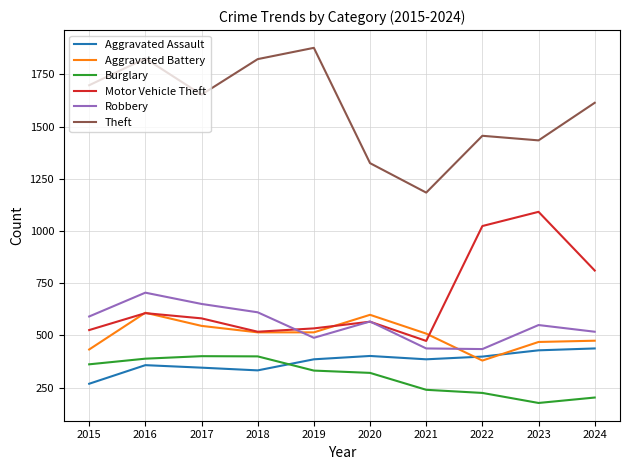

What is the sum of all Burglary values?

3050